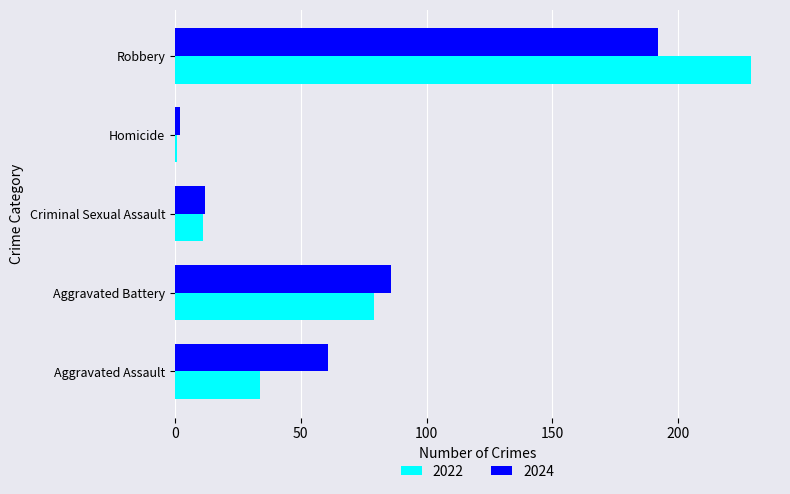

True or false: 2022 has a value of 229 at Robbery.

True